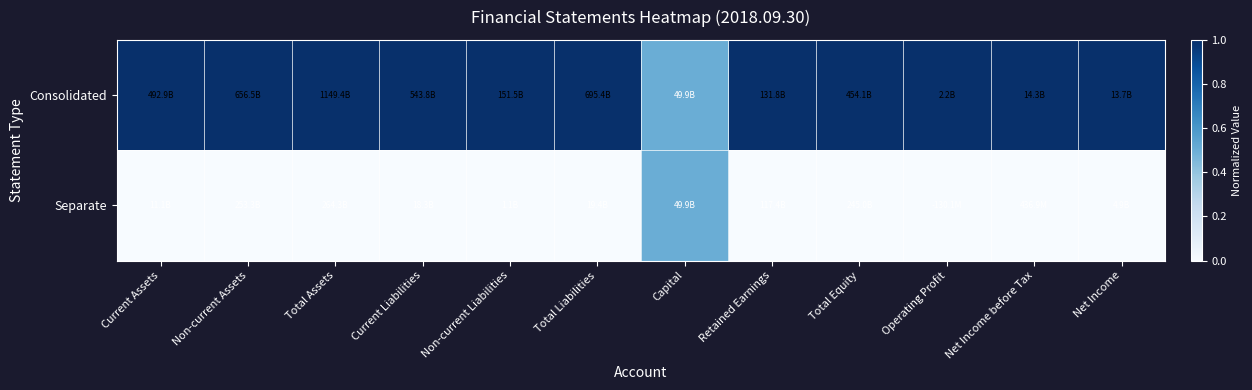

Rank the series at Current Assets from lowest to highest value.

Separate, Consolidated